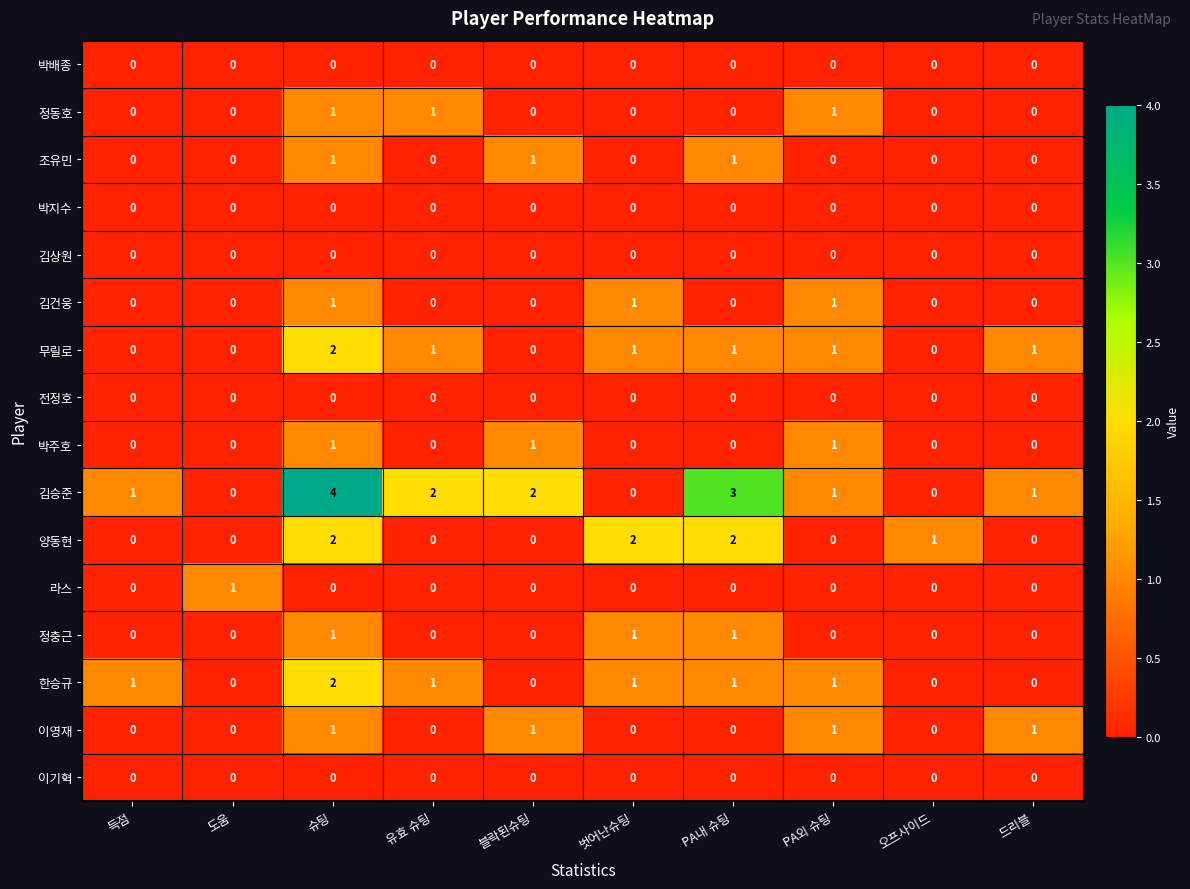

Count the 무릴로 values in the range 0 to 1.

9